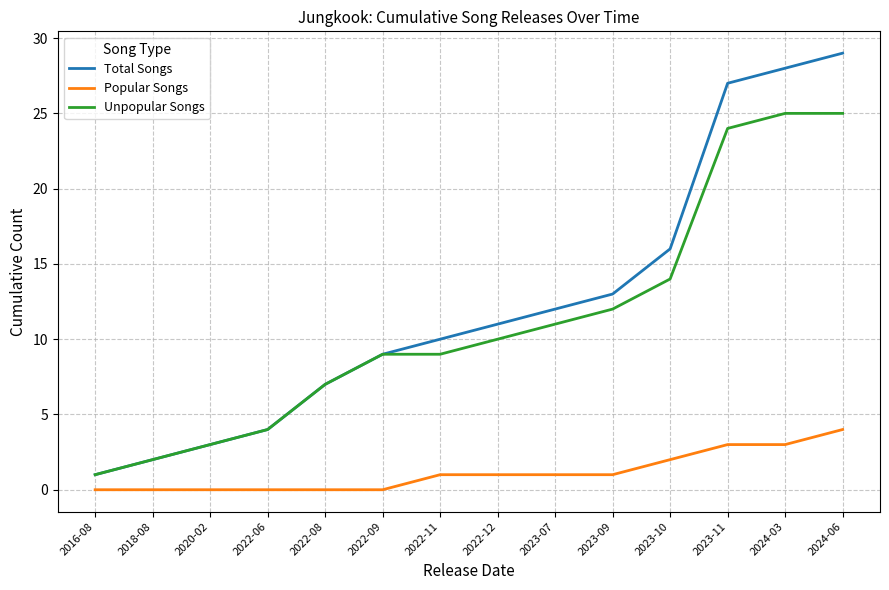

Reading right to left, what are all the values shown in this chart?

Total Songs: 29	28	27	16	13	12	11	10	9	7	4	3	2	1
Popular Songs: 4	3	3	2	1	1	1	1	0	0	0	0	0	0
Unpopular Songs: 25	25	24	14	12	11	10	9	9	7	4	3	2	1